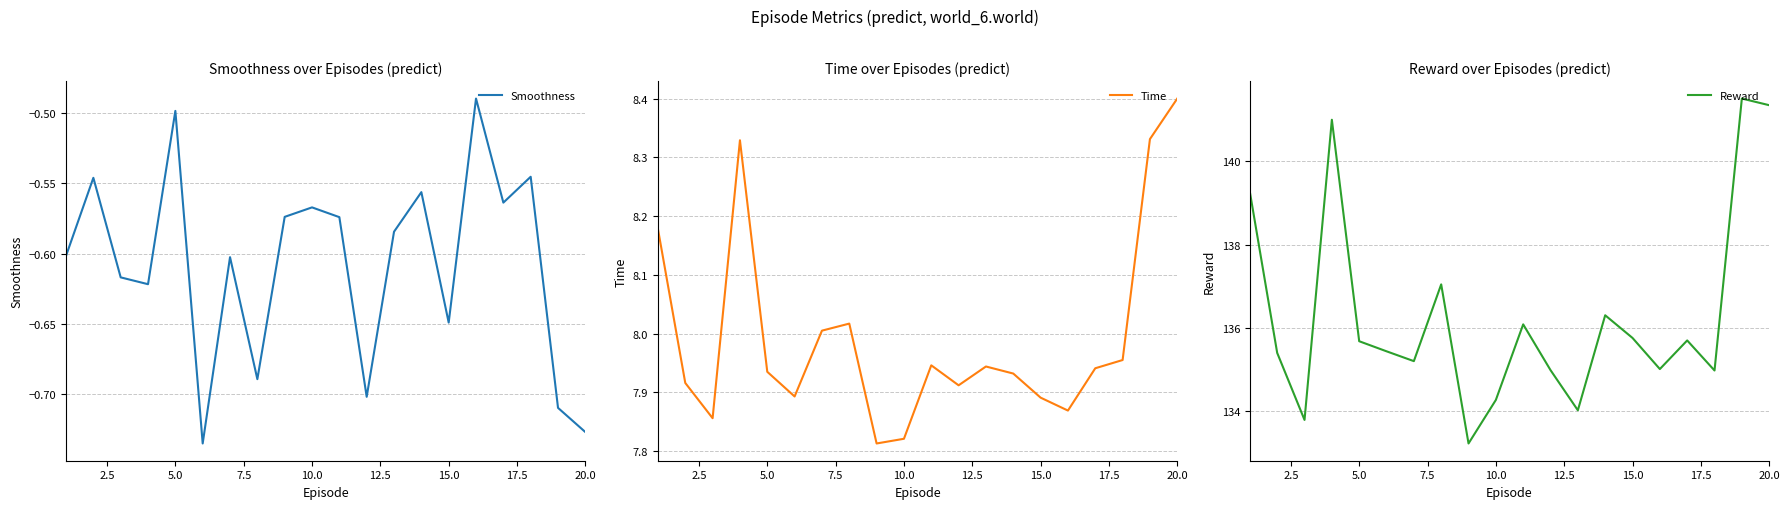

What is the minimum value for Smoothness?

-0.7